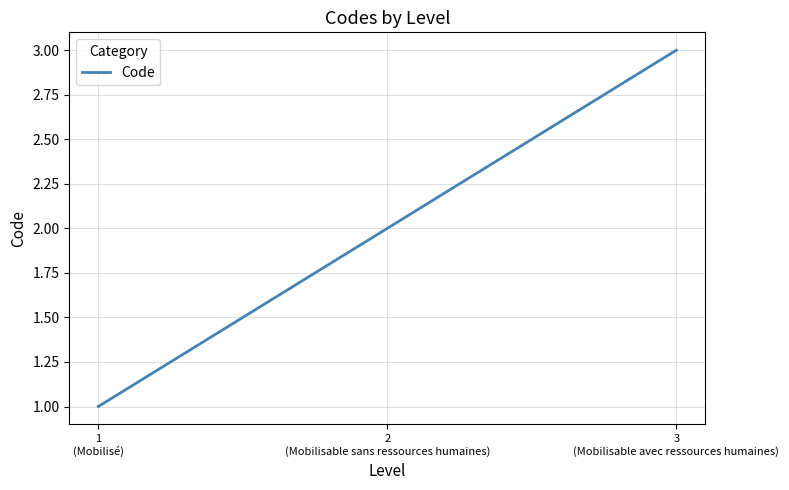

Read the value at 1
(Mobilisé).

1